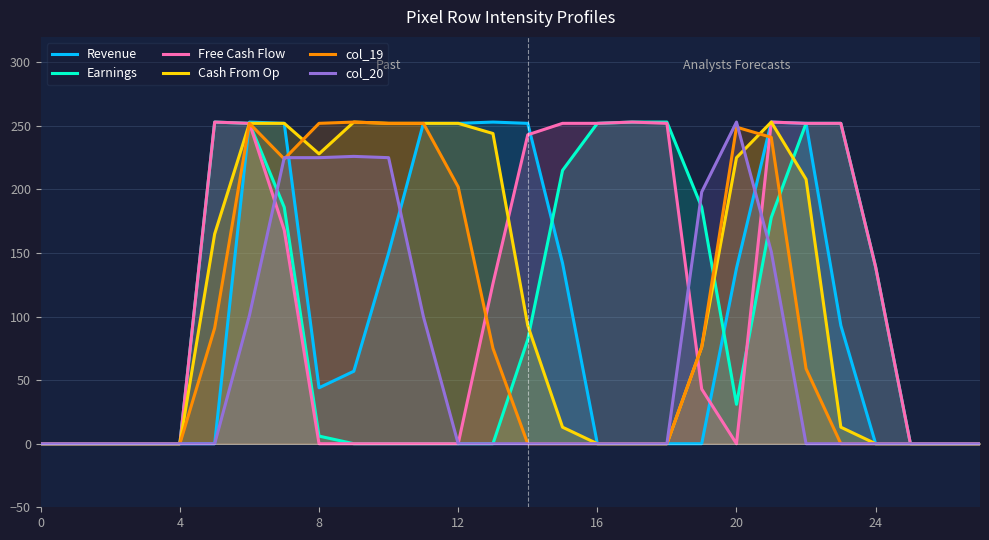

After their last crossing, which series has the higher values: Revenue or Cash From Op?

Revenue